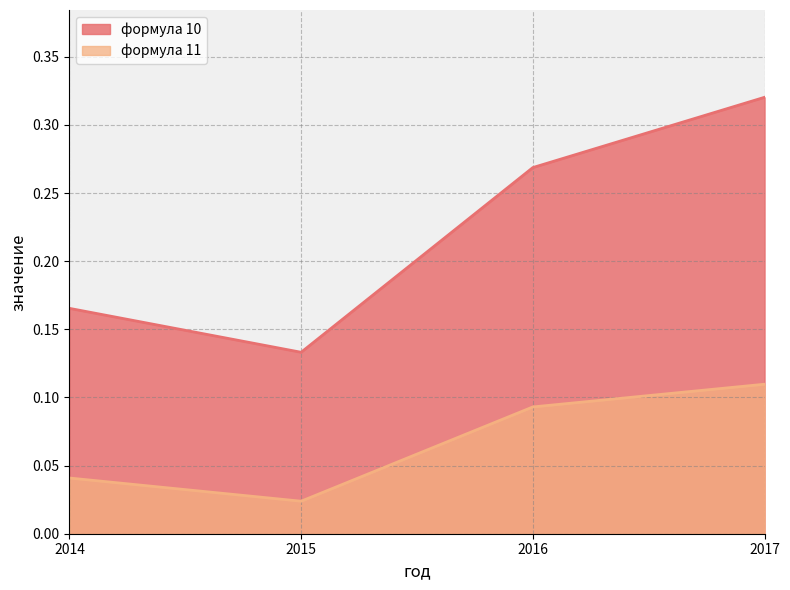

Reading left to right, list all the values displayed in this chart.

формула 10: 2014=0.2	2015=0.1	2016=0.3	2017=0.3
формула 11: 2014=0.0	2015=0.0	2016=0.1	2017=0.1